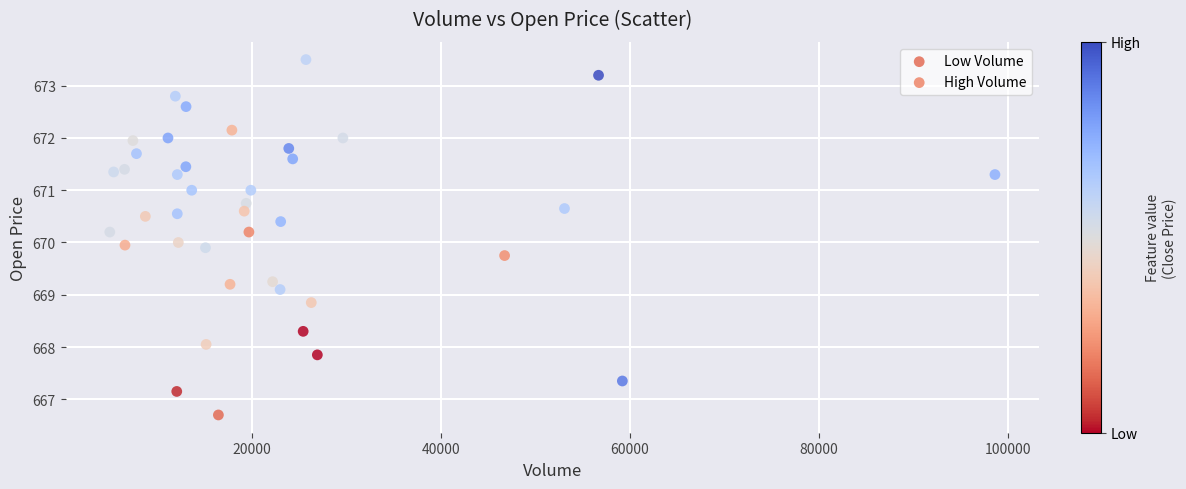

Which series contains the highest Y value?

High Volume